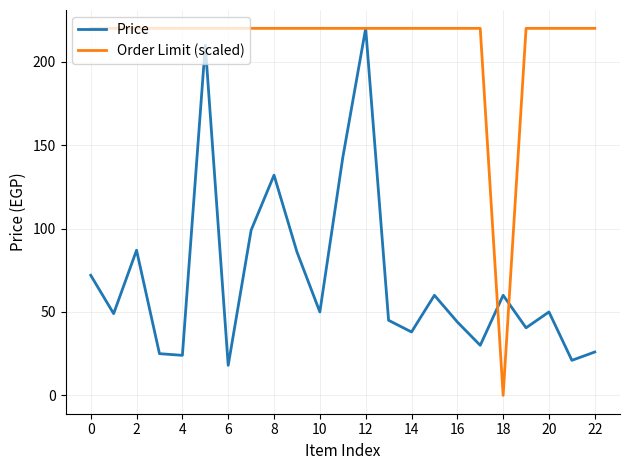

List the series in order of their overall mean, lowest first.

Price, Order Limit (scaled)